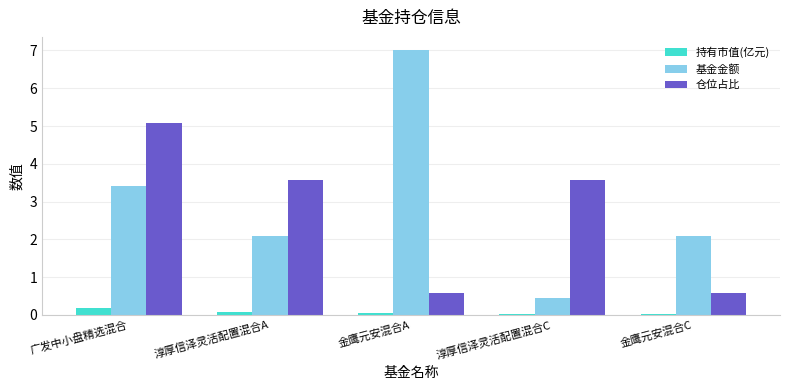

Where does the 基金金额 series first go above 2?

广发中小盘精选混合